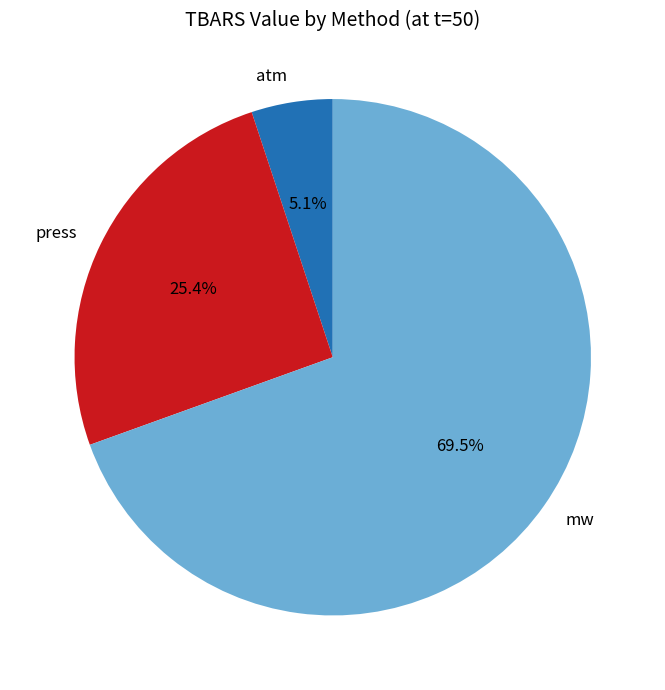

What is the largest slice in the pie chart?

mw